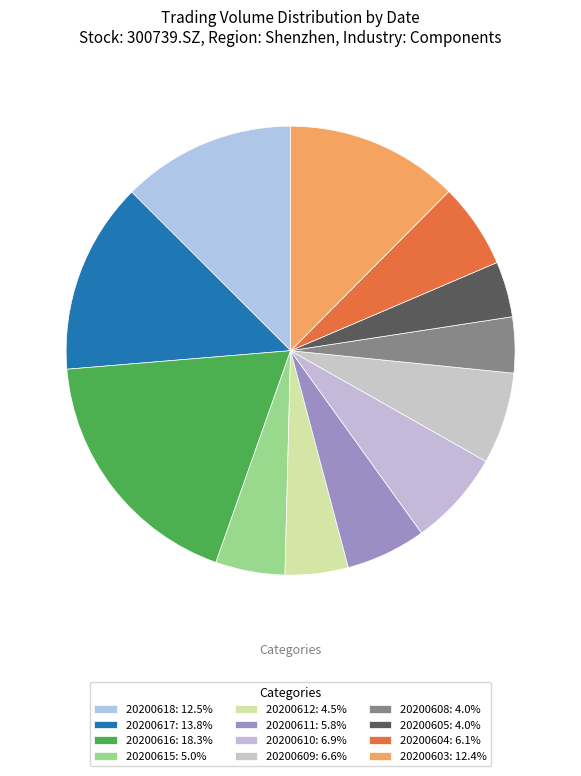

What is the smallest slice in the pie chart?

20200605